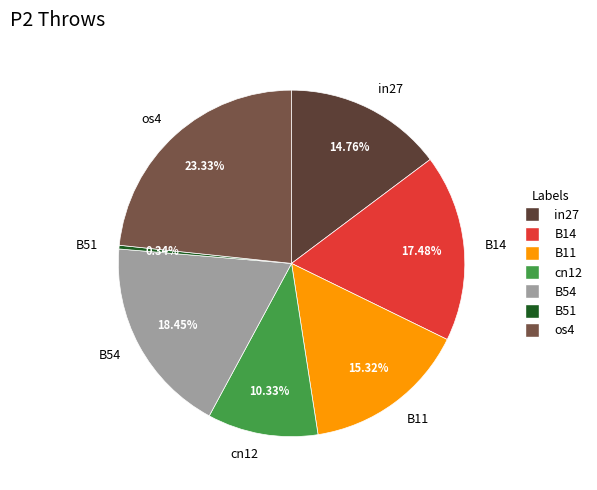

Which category has the biggest portion of the pie?

os4